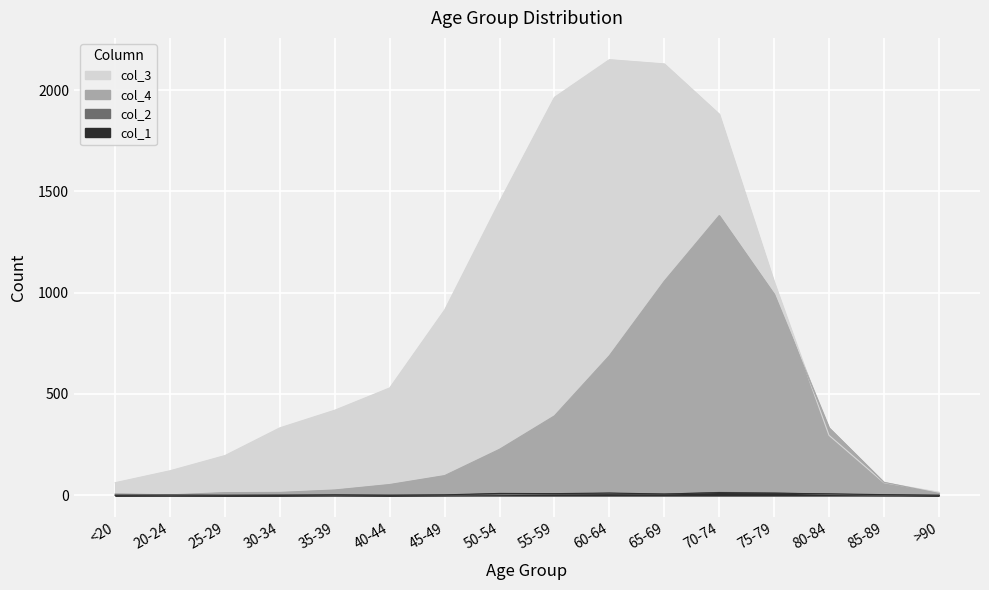

At 55-59, list the series in order from largest to smallest.

col_3, col_4, col_1, col_2